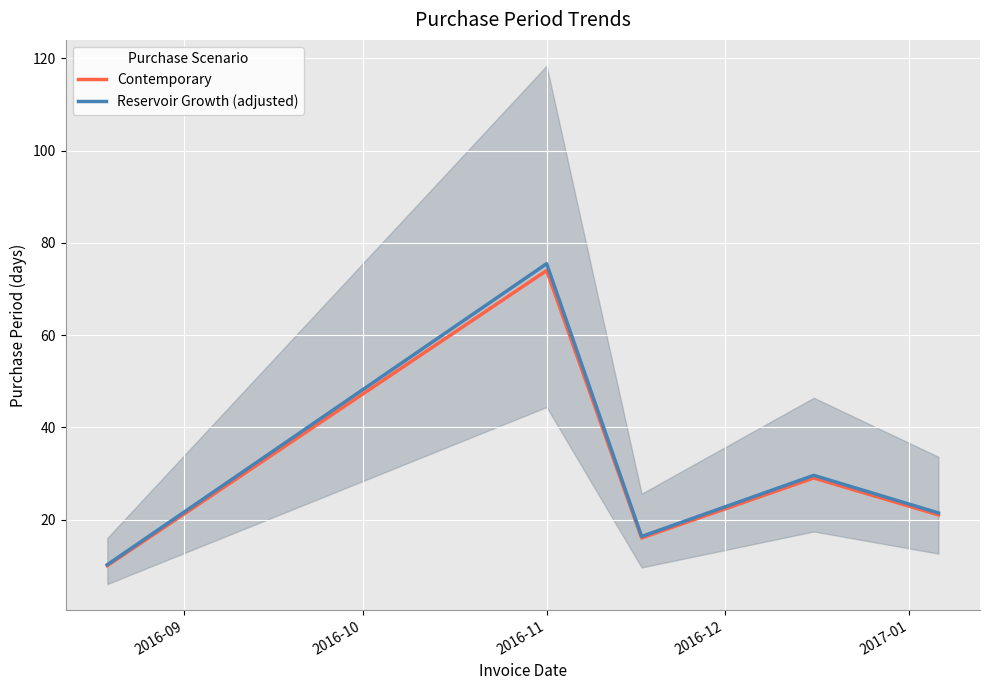

What is the highest value of the Contemporary series?

74.0